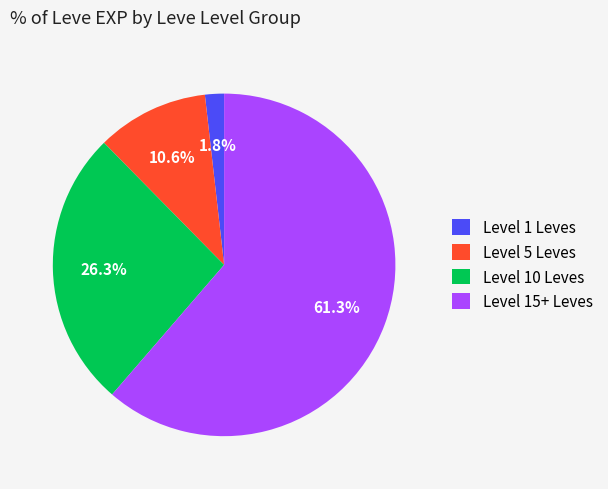

To the nearest percent, what is the difference between the largest and smallest slice percentages?

60%